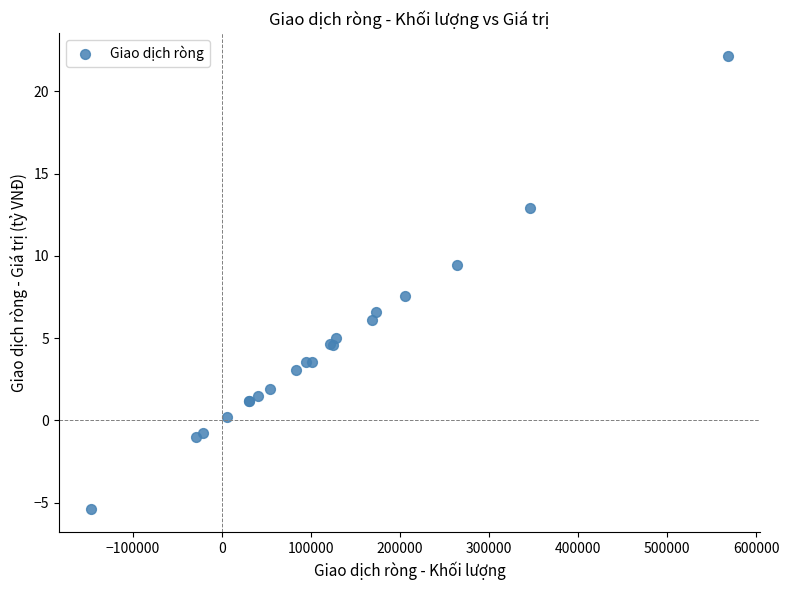

What Y value in the scatter plot is closest to 8?

7.6